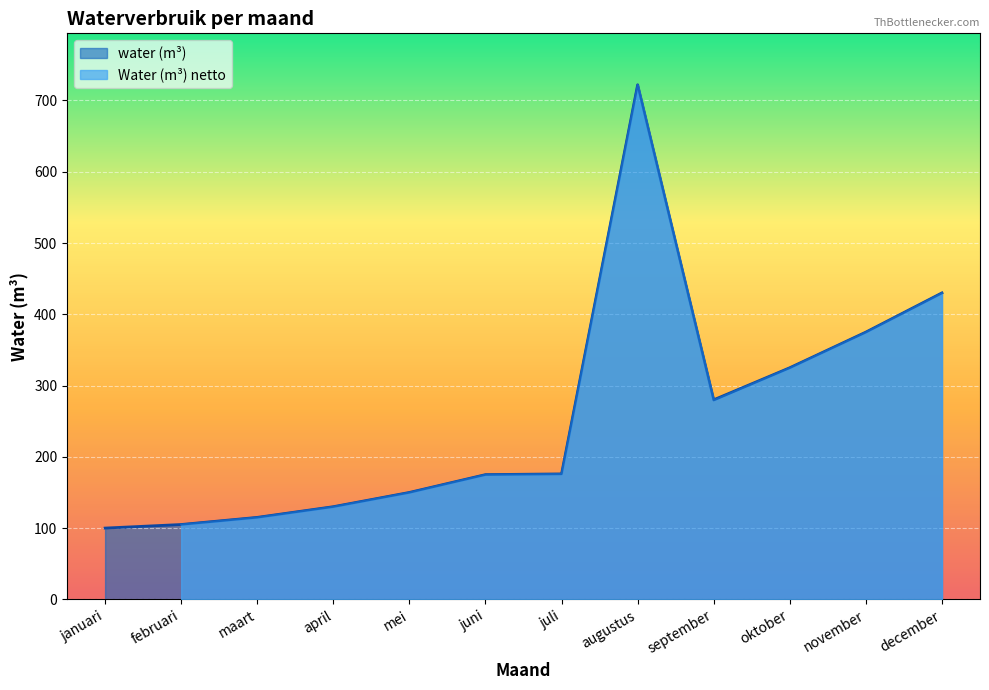

Reading left to right, list all the values displayed in this chart.

januari=100	februari=105	maart=115	april=130	mei=150	juni=175	juli=176	augustus=722	september=280	oktober=325	november=375	december=430